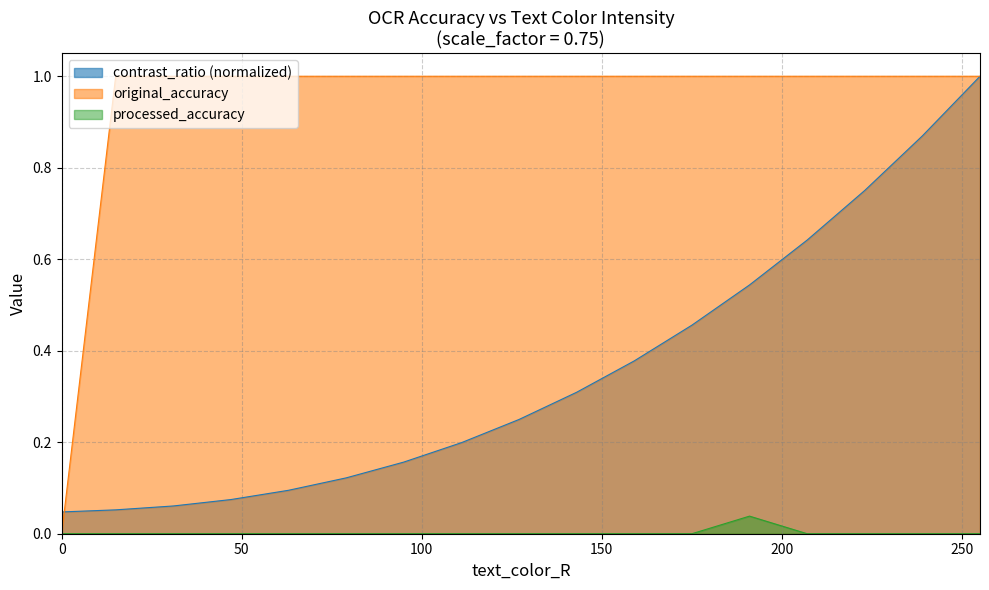

Does the chart have visible grid lines?

Yes